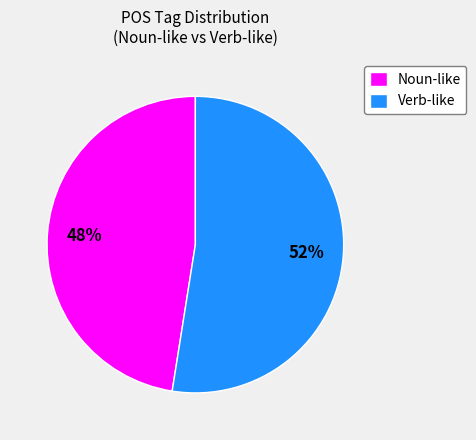

Is it true that Verb-like is 67% of the pie?

False